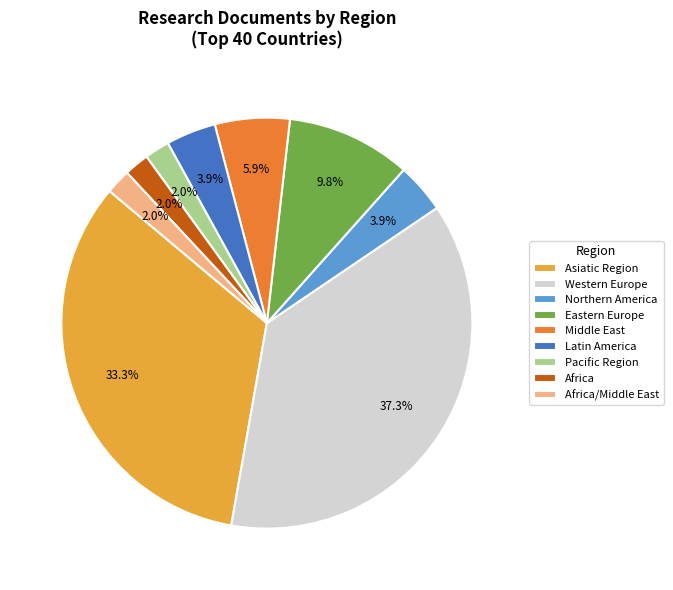

How much of the chart is everything except Africa/Middle East?

98.0%